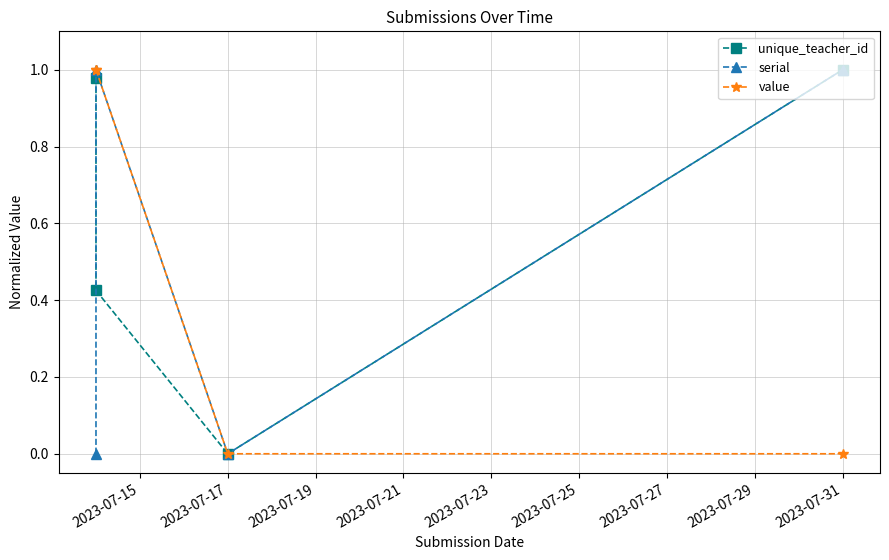

What is the spread (max minus min) of values at 2023-07-31?

1.0